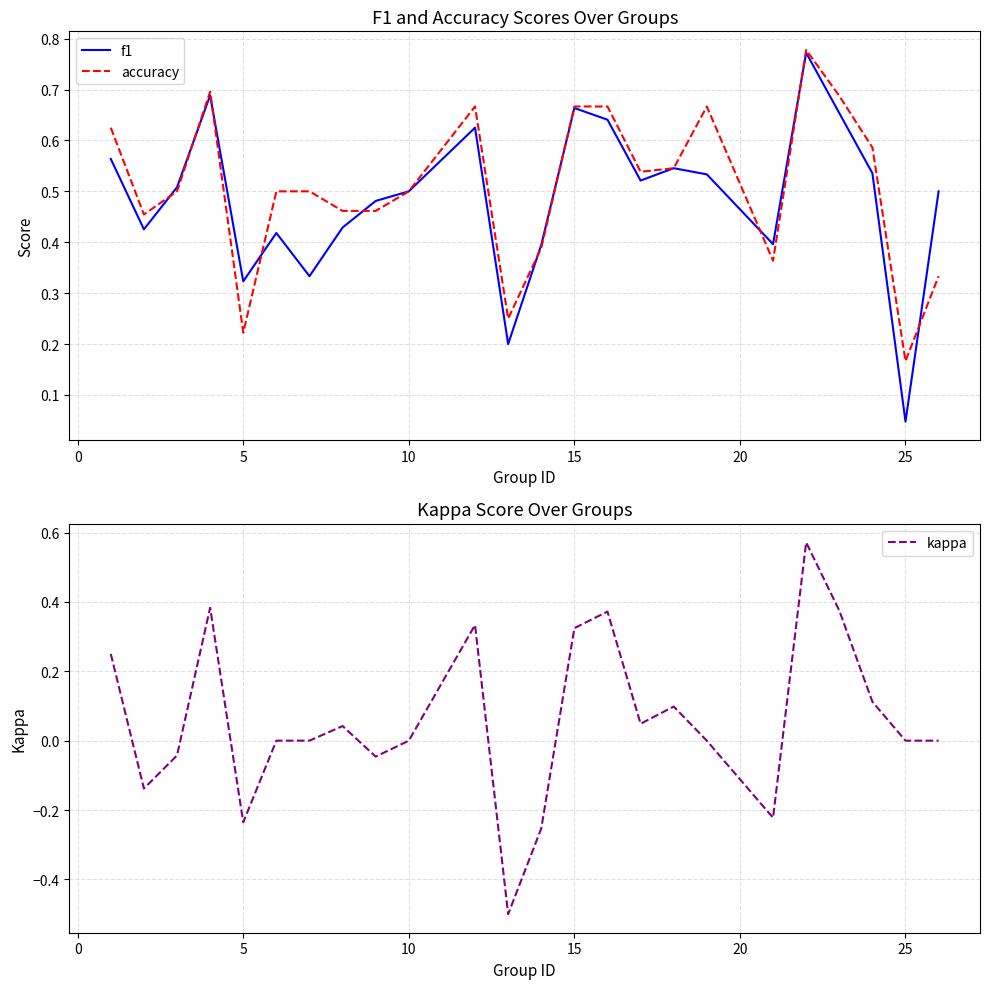

True or false: accuracy has a value of 0.2 at 15.

False